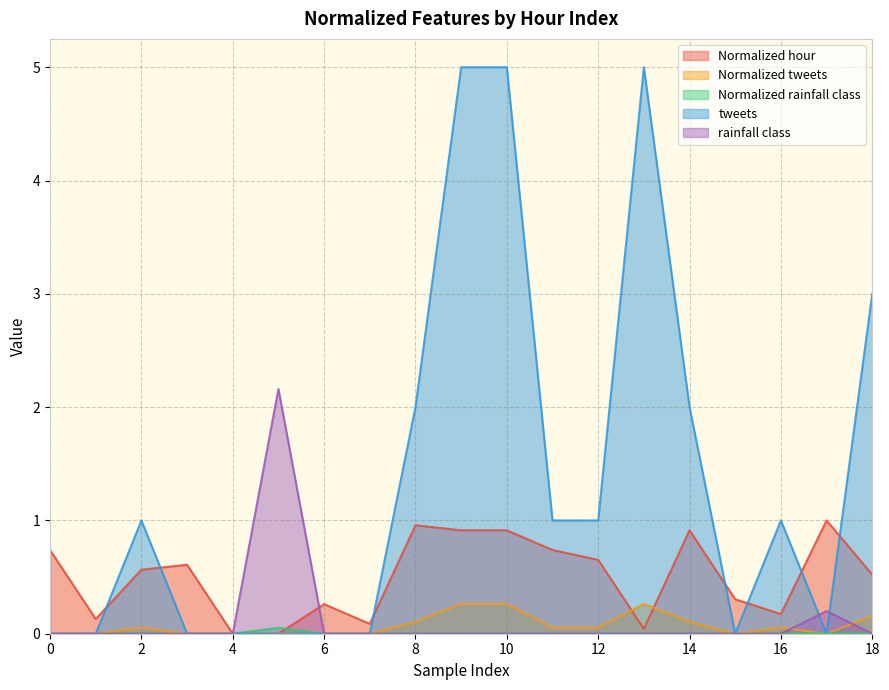

Which series ends up on top after the final intersection of Normalized rainfall class and tweets?

tweets